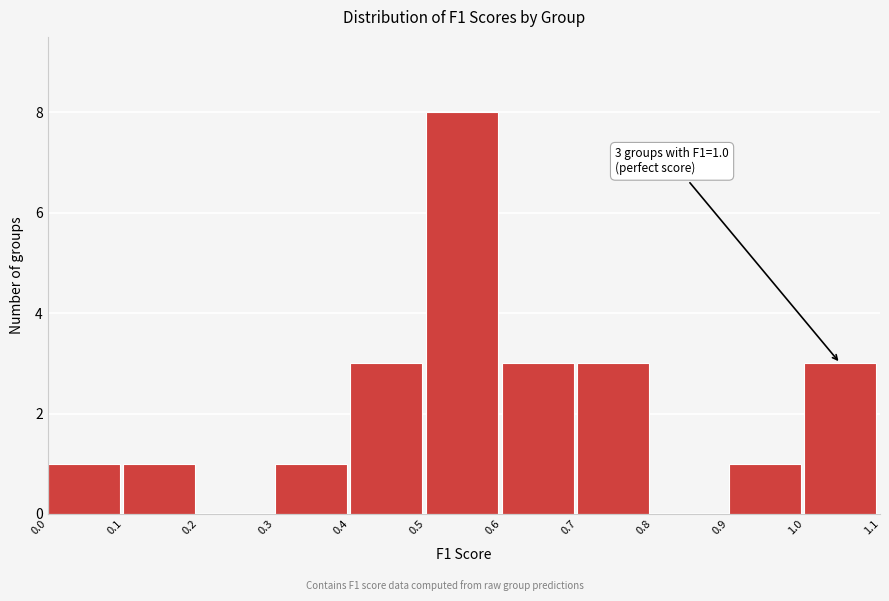

Over which range of the x-axis is the bar tallest?

0.5 to 0.6